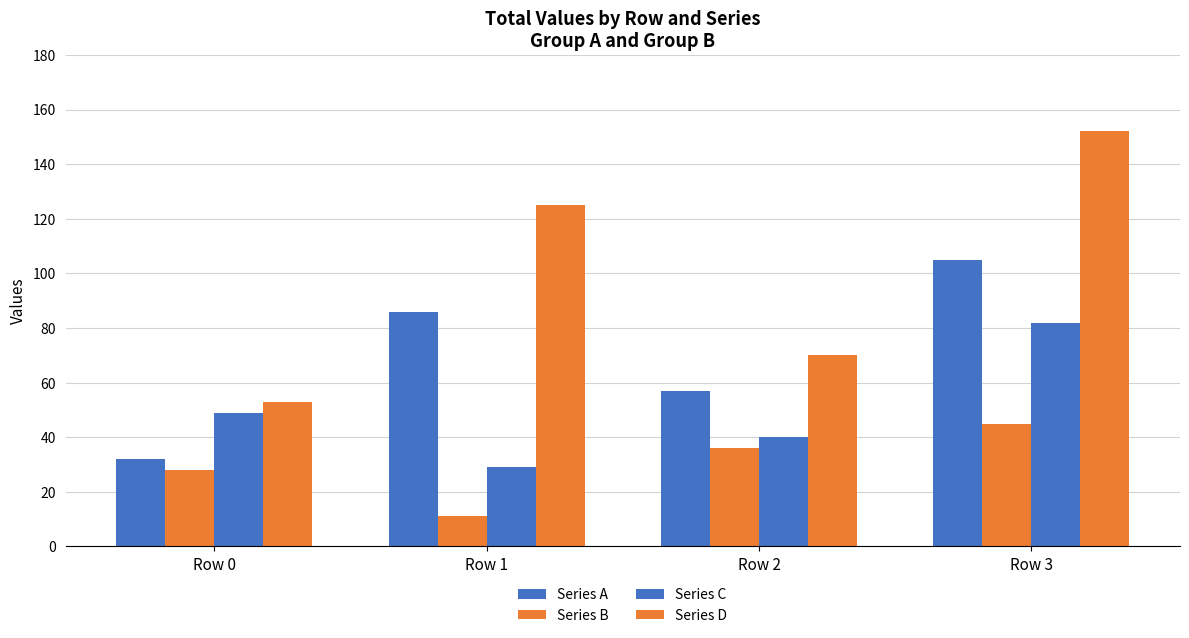

Reading right to left, what are all the values shown in this chart?

Series A: Row 3=105	Row 2=57	Row 1=86	Row 0=32
Series B: Row 3=45	Row 2=36	Row 1=11	Row 0=28
Series C: Row 3=82	Row 2=40	Row 1=29	Row 0=49
Series D: Row 3=152	Row 2=70	Row 1=125	Row 0=53